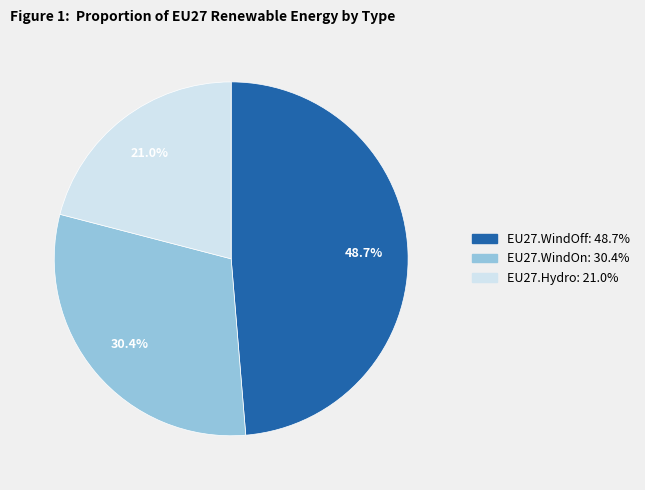

How many slices are in this pie chart?

3